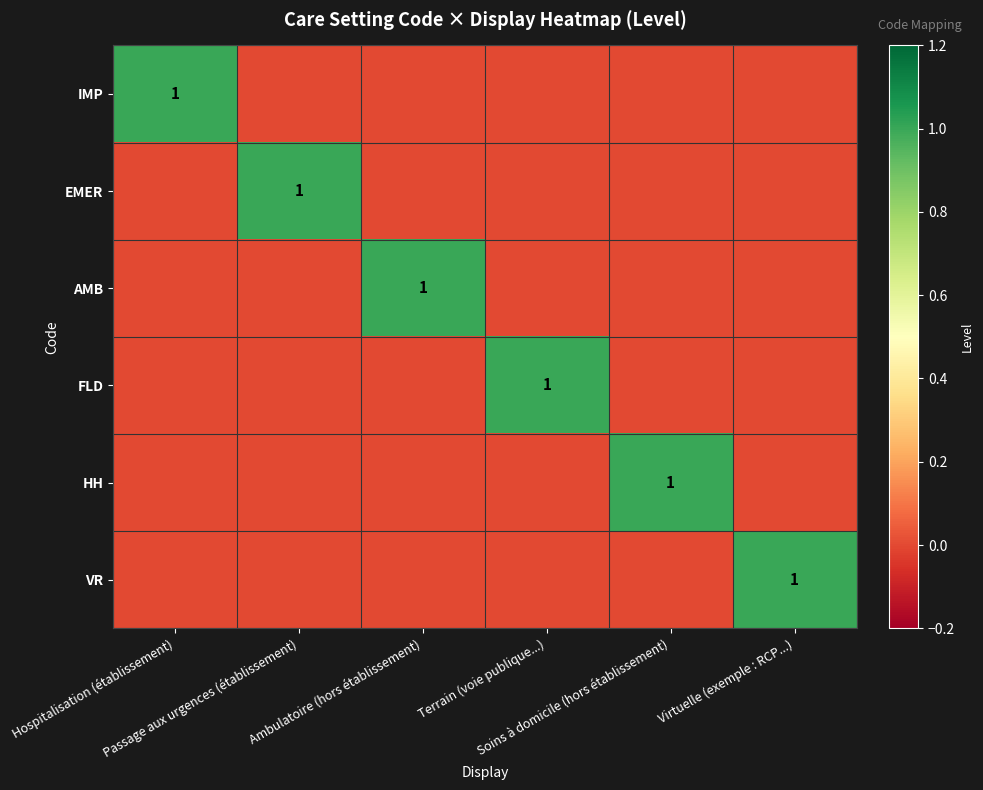

True or false: FLD has a value of -1 at Hospitalisation (établissement).

False